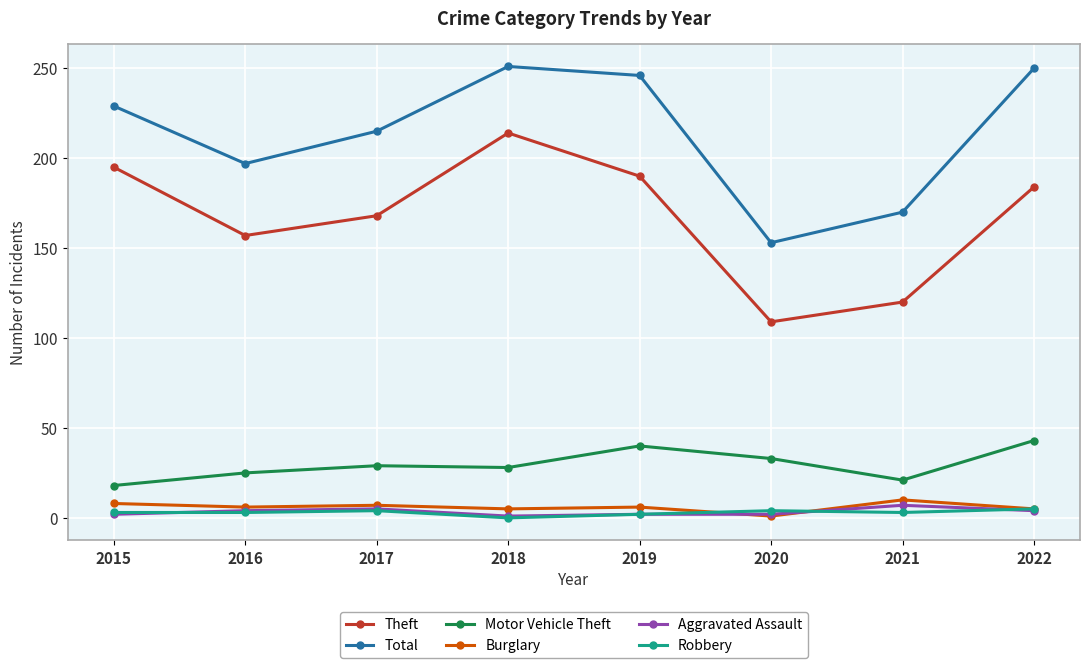

What is the value of the Aggravated Assault point at the 5th from the left?

2